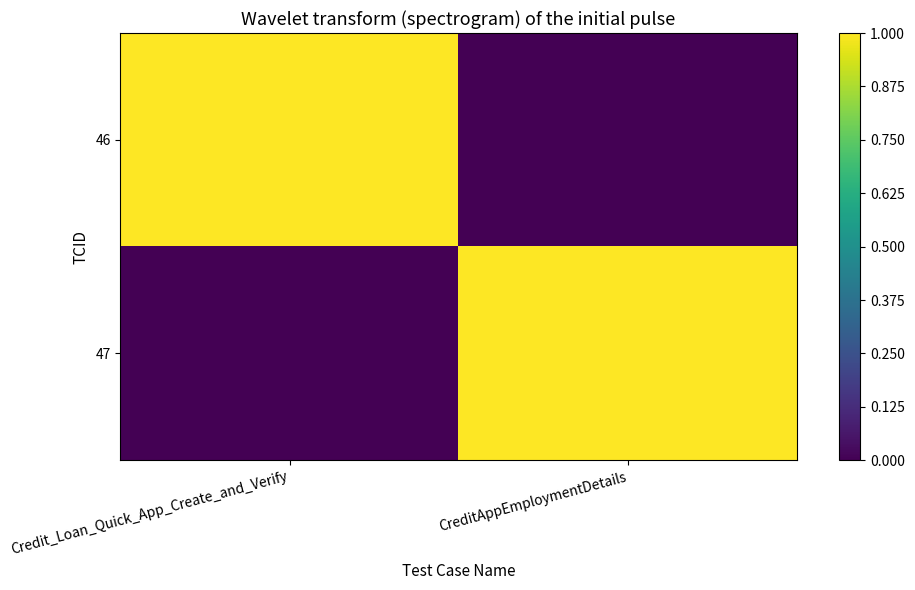

What is the total value across all series at CreditAppEmploymentDetails?

1